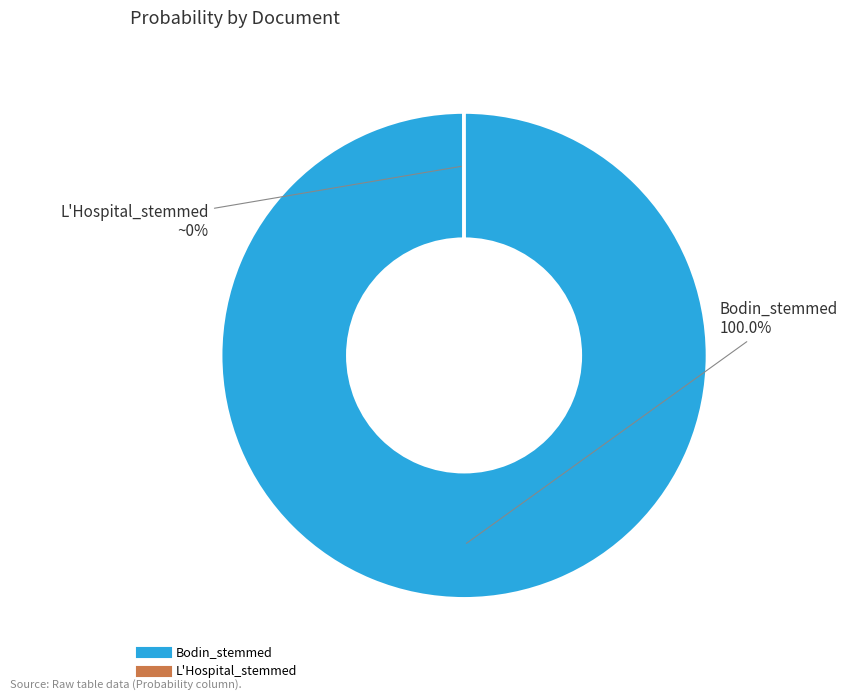

Which slice is the largest?

Bodin_stemmed